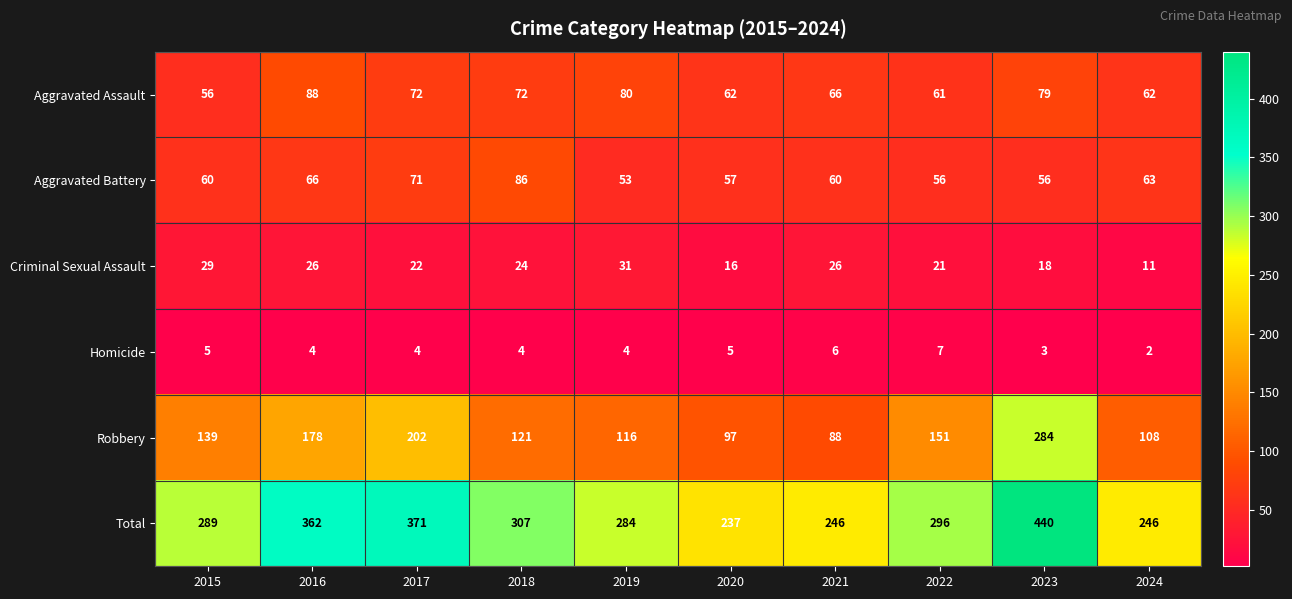

How many data points in Aggravated Battery are less than 60?

4